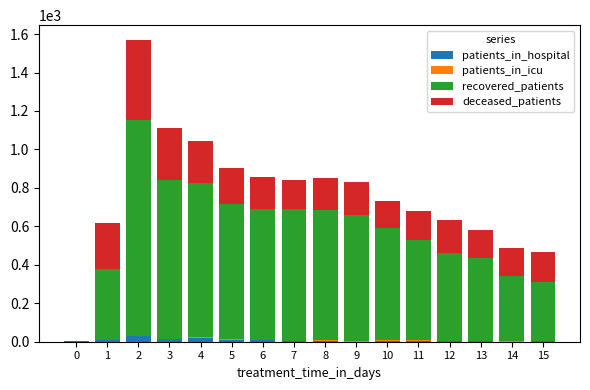

What is the sum of all patients_in_hospital values?

115